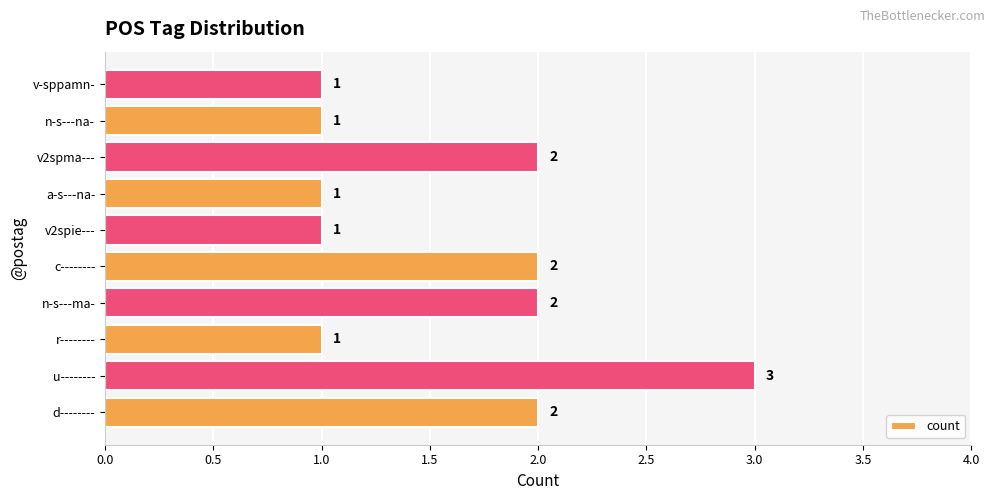

How many values are between 1 and 2?

9